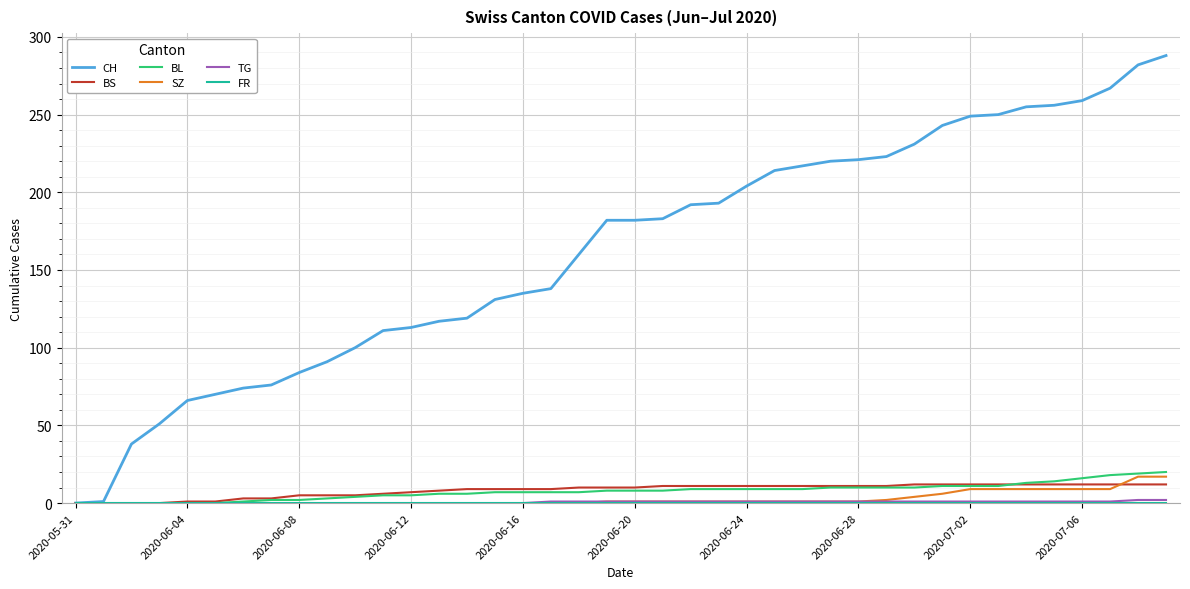

What is the highest value of the BS series?

12